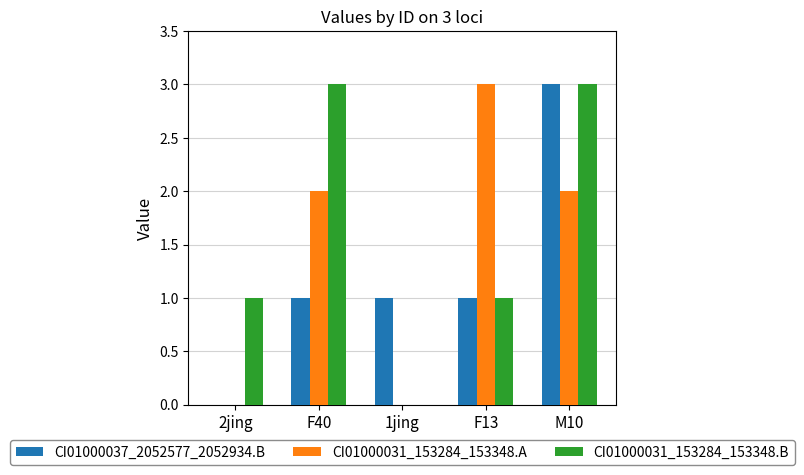

What is the sum of the CI01000031_153284_153348.B values at F13 and F40?

4